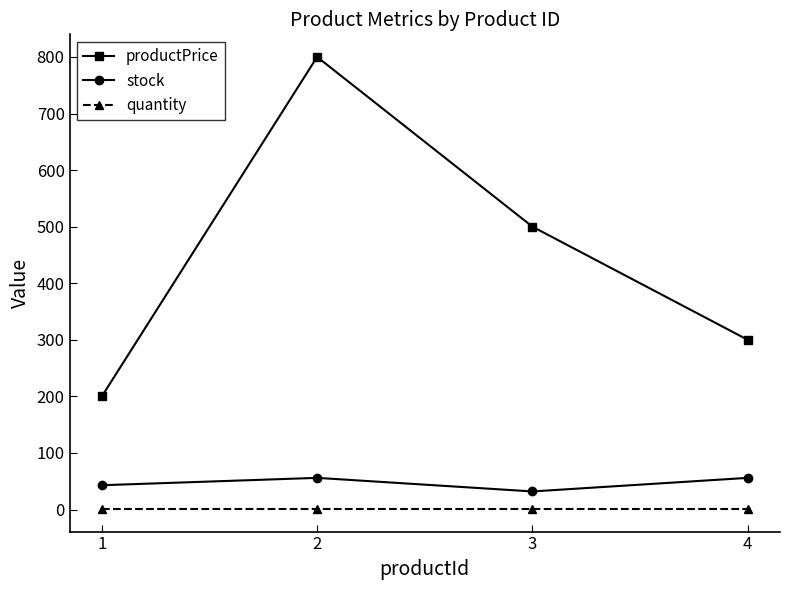

Reading right to left, list all the values displayed in this chart.

productPrice: 4=300	3=500	2=800	1=200
stock: 4=56	3=32	2=56	1=43
quantity: 4=1	3=1	2=1	1=1